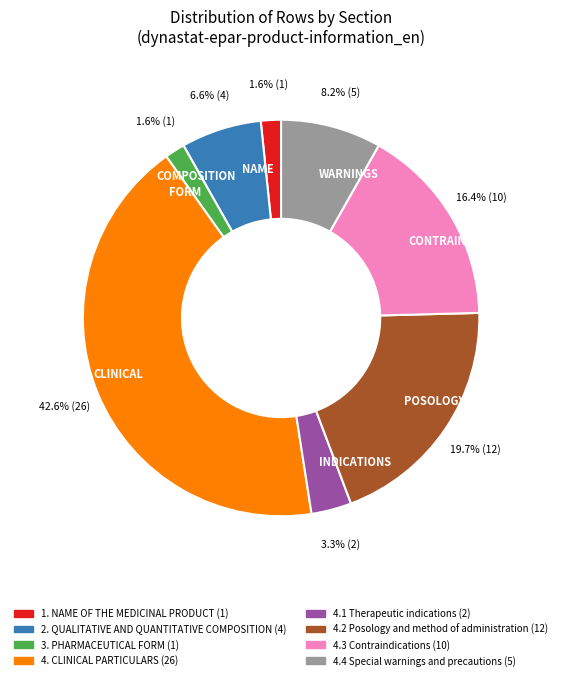

What percentage is NOT represented by POSOLOGY?

80.3%